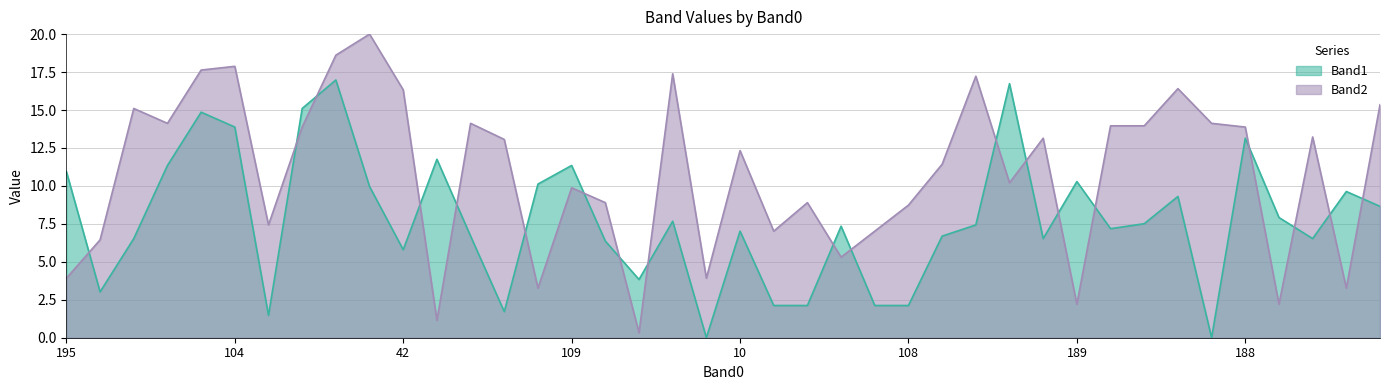

Does the chart display data point markers on the line(s)?

No